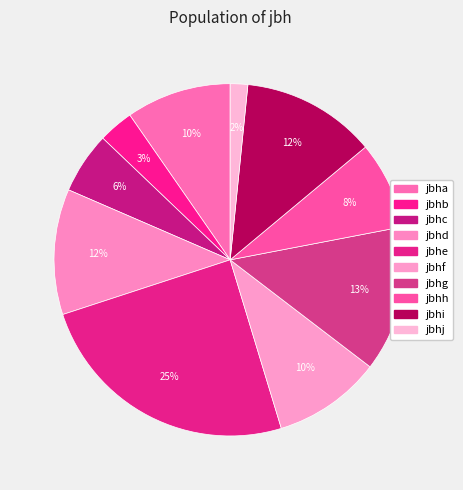

How many segments does this pie chart have?

10